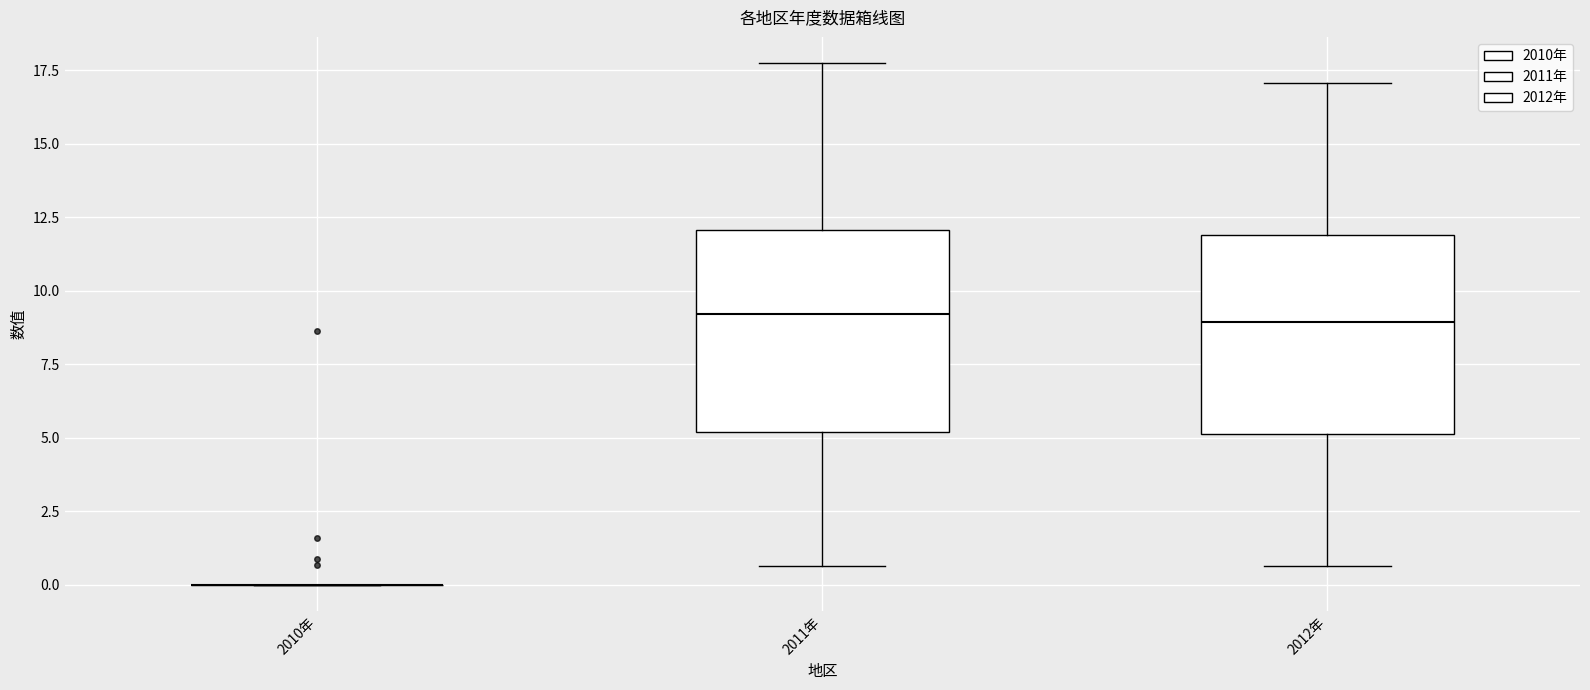

Reading left to right, read every box against the y-axis: the position of its median line, the range the box covers, and the ends of its whiskers. The values are not printed on the chart, so give them approximately, as read against the axis.

2010年: box collapsed to a line at 0.0, whiskers 0.0 to 0.0
2011年: median 9.0, box 5.0 to 12.0, whiskers 0.5 to 18.0
2012年: median 9.0, box 5.0 to 12.0, whiskers 0.5 to 17.0